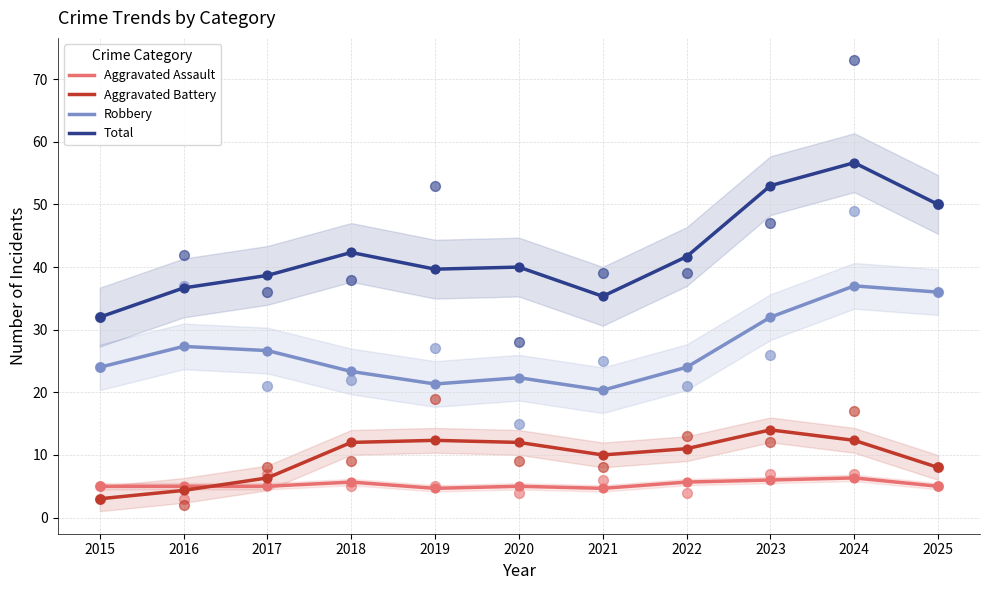

Which series has the widest spread of Y values?

Total